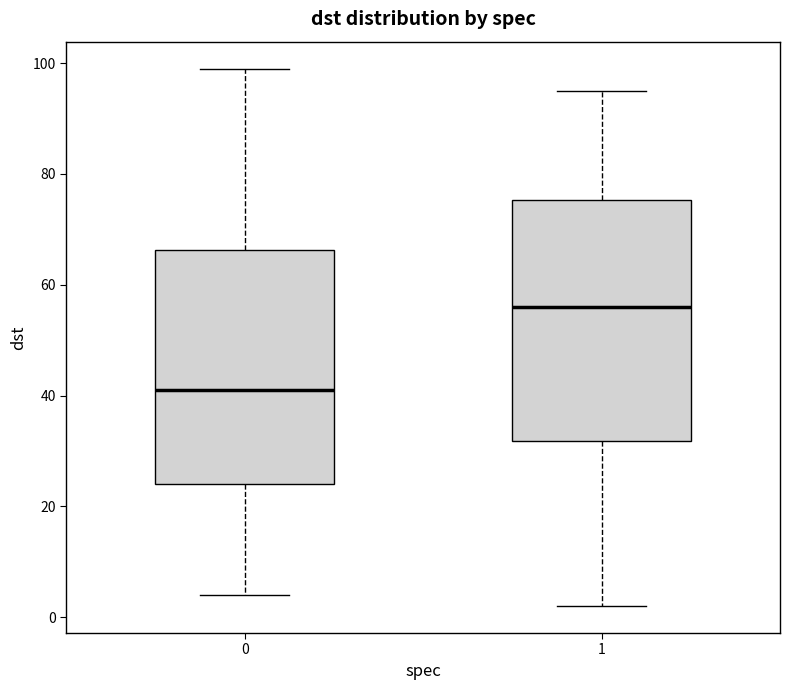

Where is the upper edge of the box at x = 1 on the y-axis? The values are not printed on the chart, so give them approximately, as read against the axis.

76